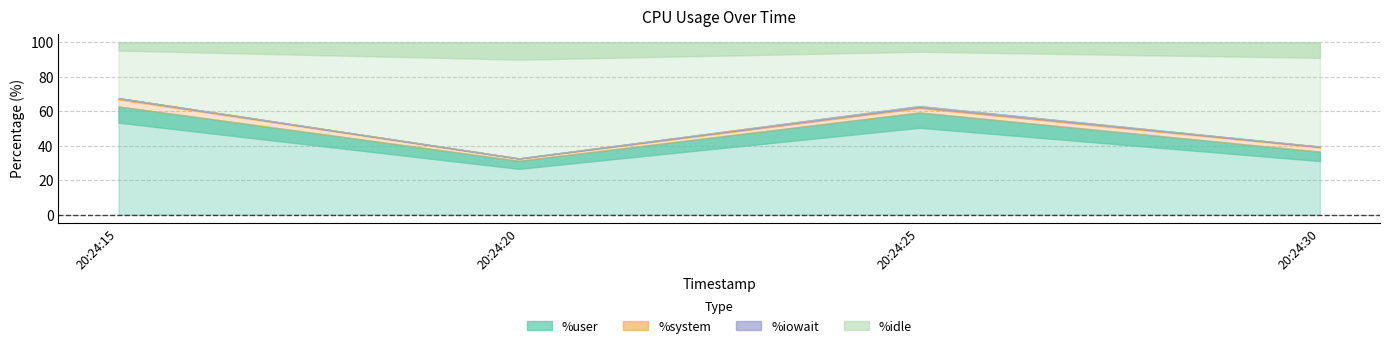

Which has a higher value, 20:24:25 or 20:24:15?

20:24:15